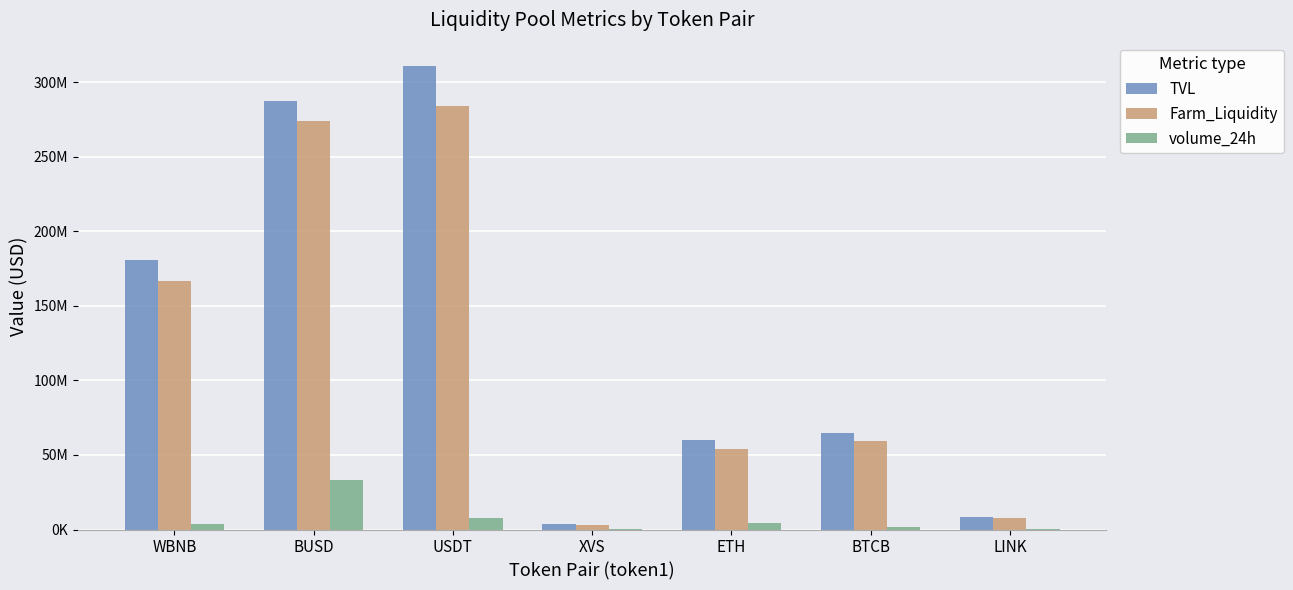

What is the value of the TVL bar at the 4th from the left?

4028551.2